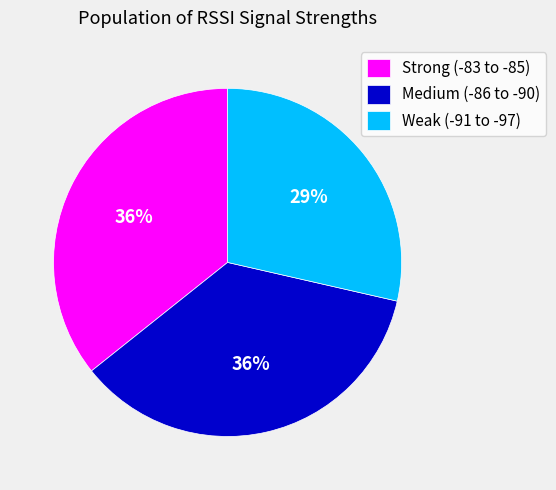

Approximately how many times larger is the value at Weak (-91 to -97) compared to Strong (-83 to -85)?

0.8